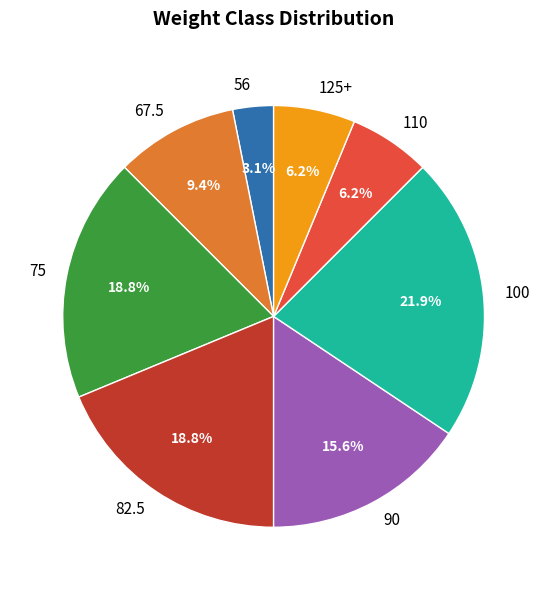

Combined, what portion of the pie is 110 and 67.5?

15.6%